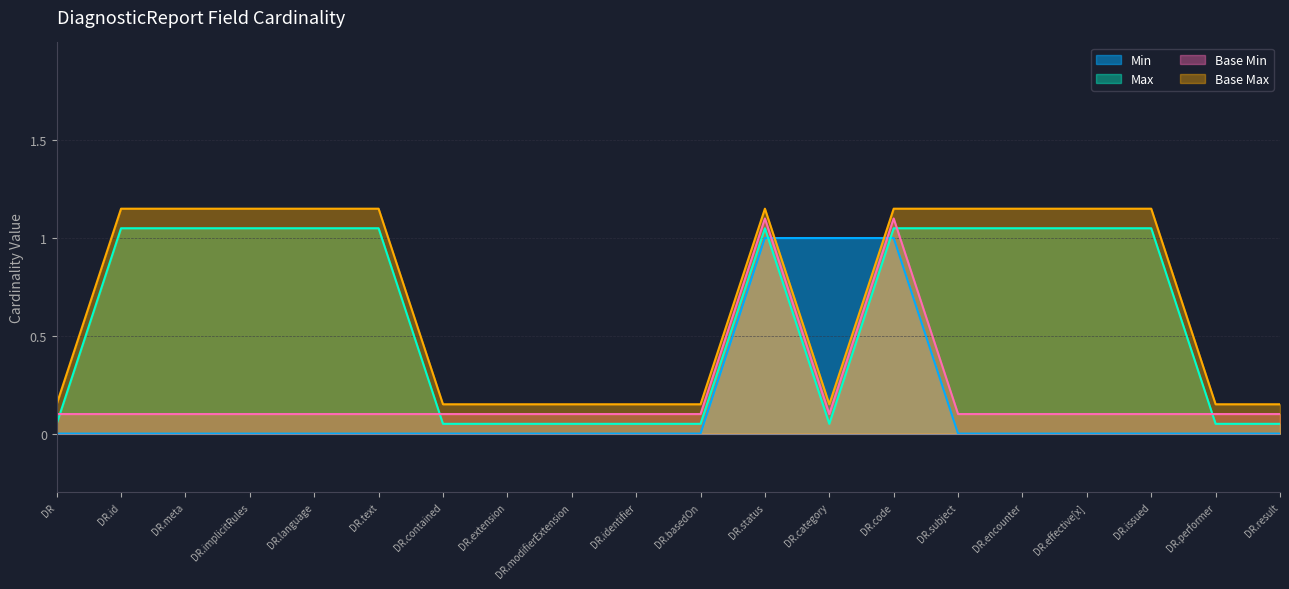

What is the sum of the Base Max values at DR.status and DR?

1.3